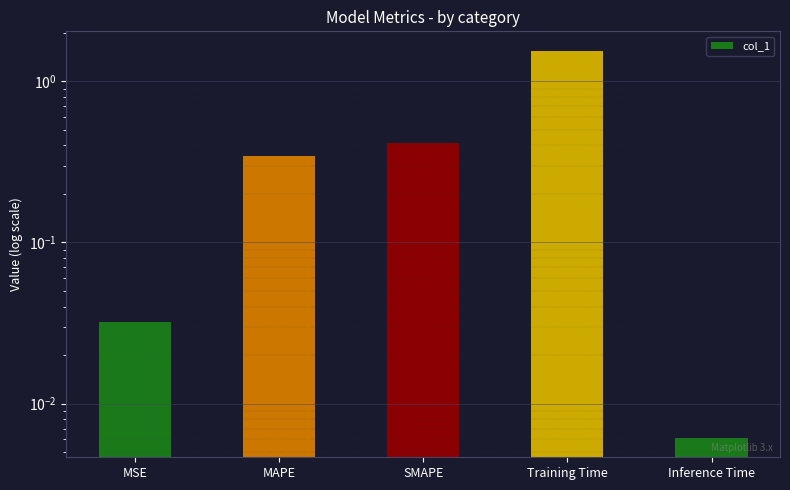

What is the average value?

0.5